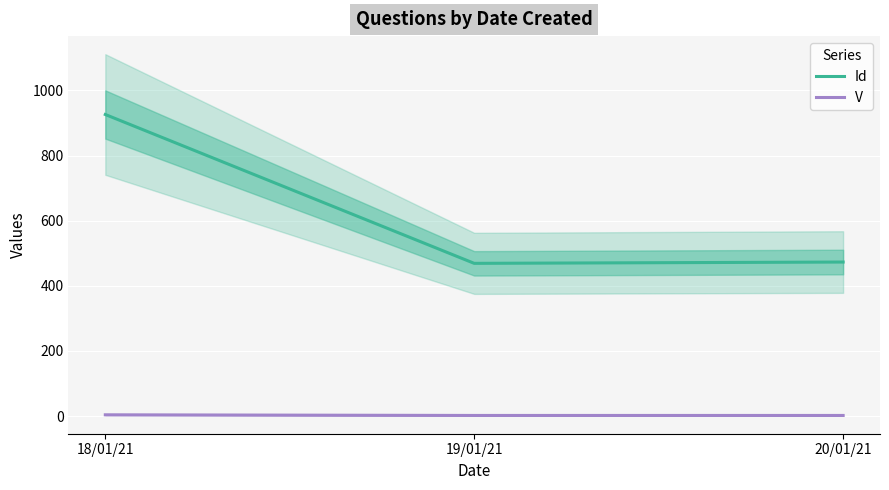

List the series in order of their overall mean, lowest first.

V, Id